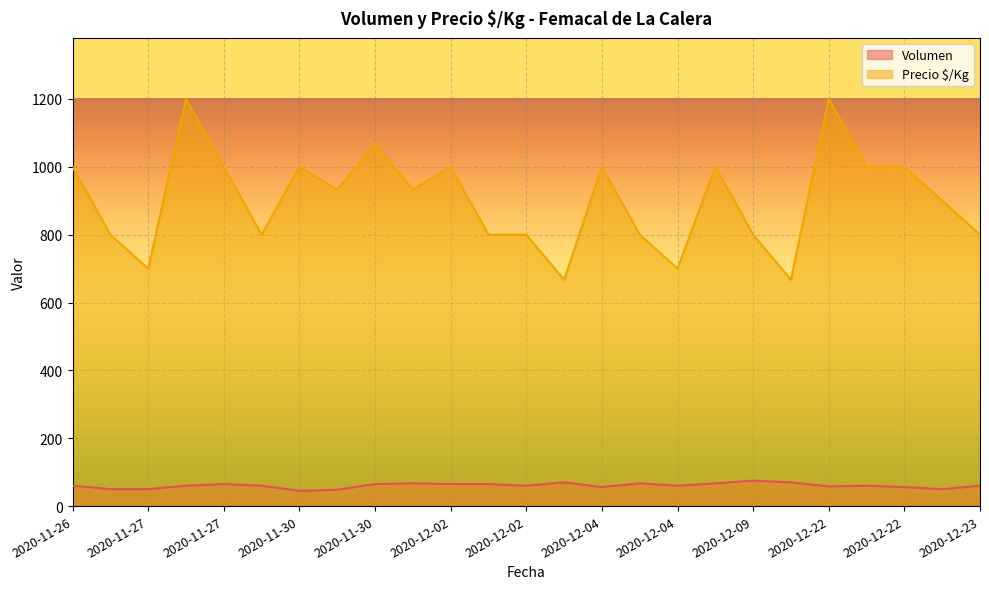

How many data points in Precio $/Kg are above 933?

11